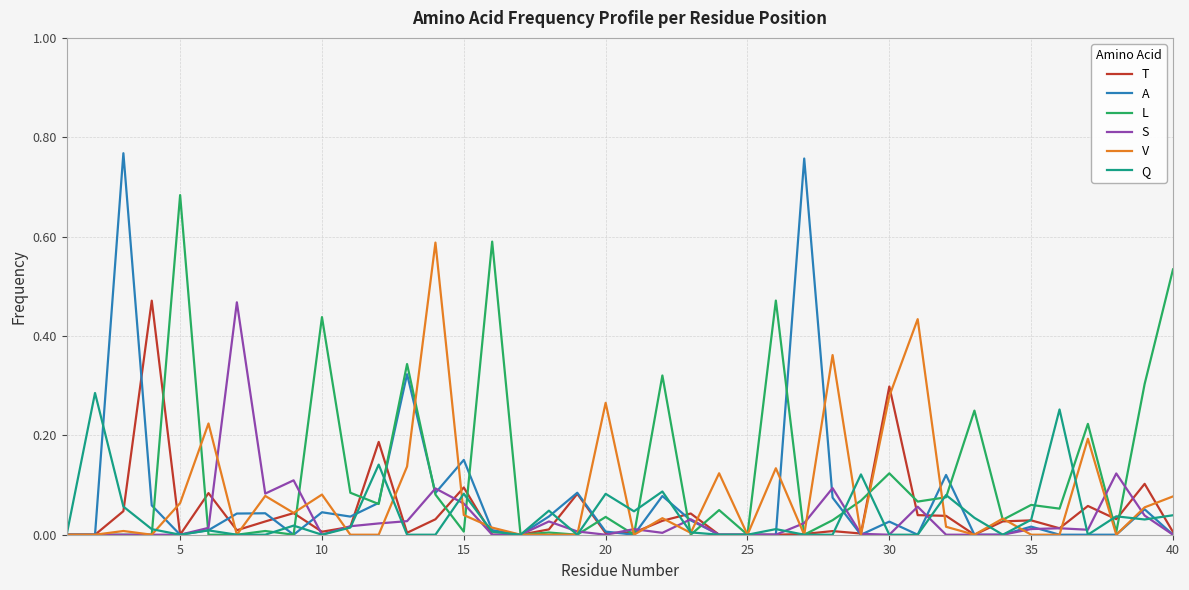

Which series has the widest spread of values?

A